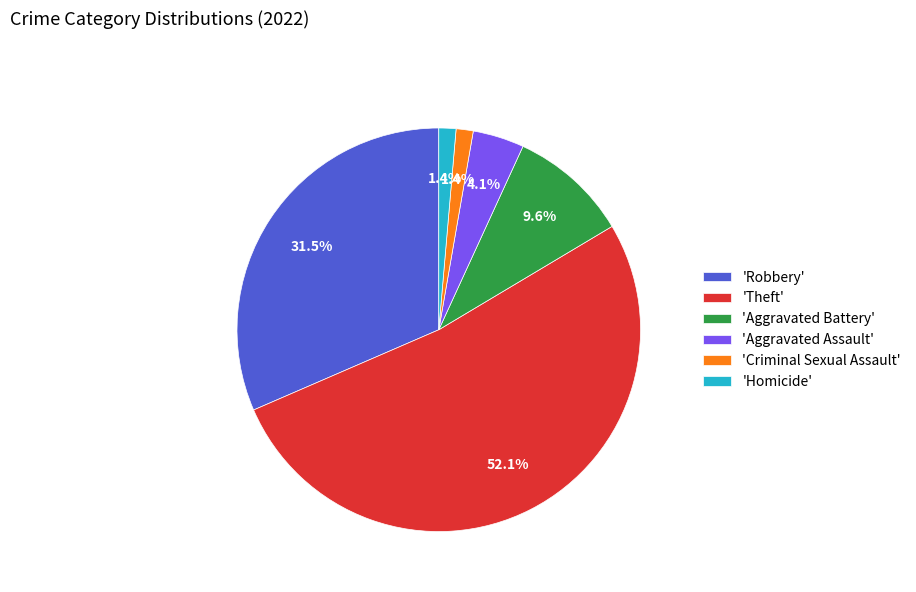

Between 'Aggravated Assault' and 'Criminal Sexual Assault', which is larger?

'Aggravated Assault'